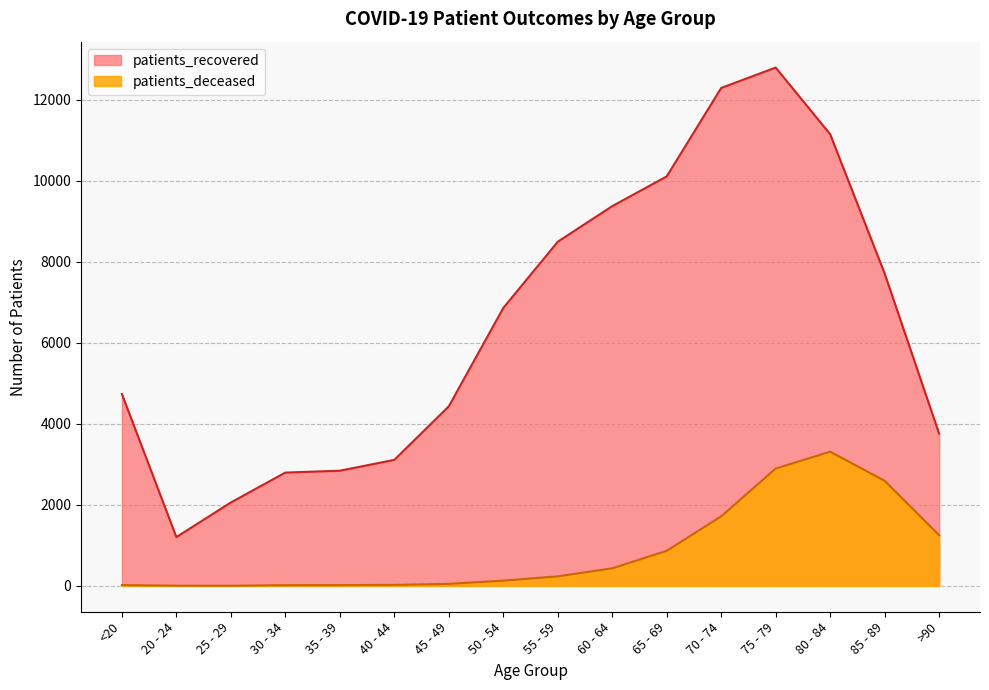

How many interior local valleys does the patients_recovered series have?

1